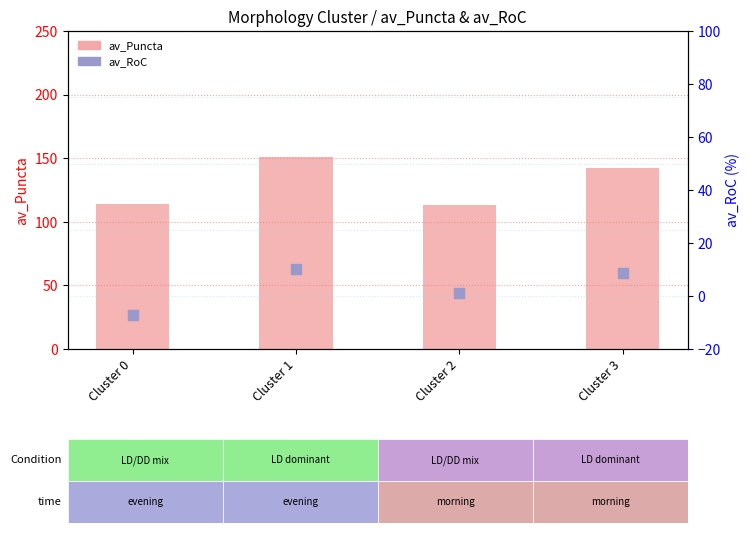

What are all the series names shown in the legend?

av_Puncta, av_RoC